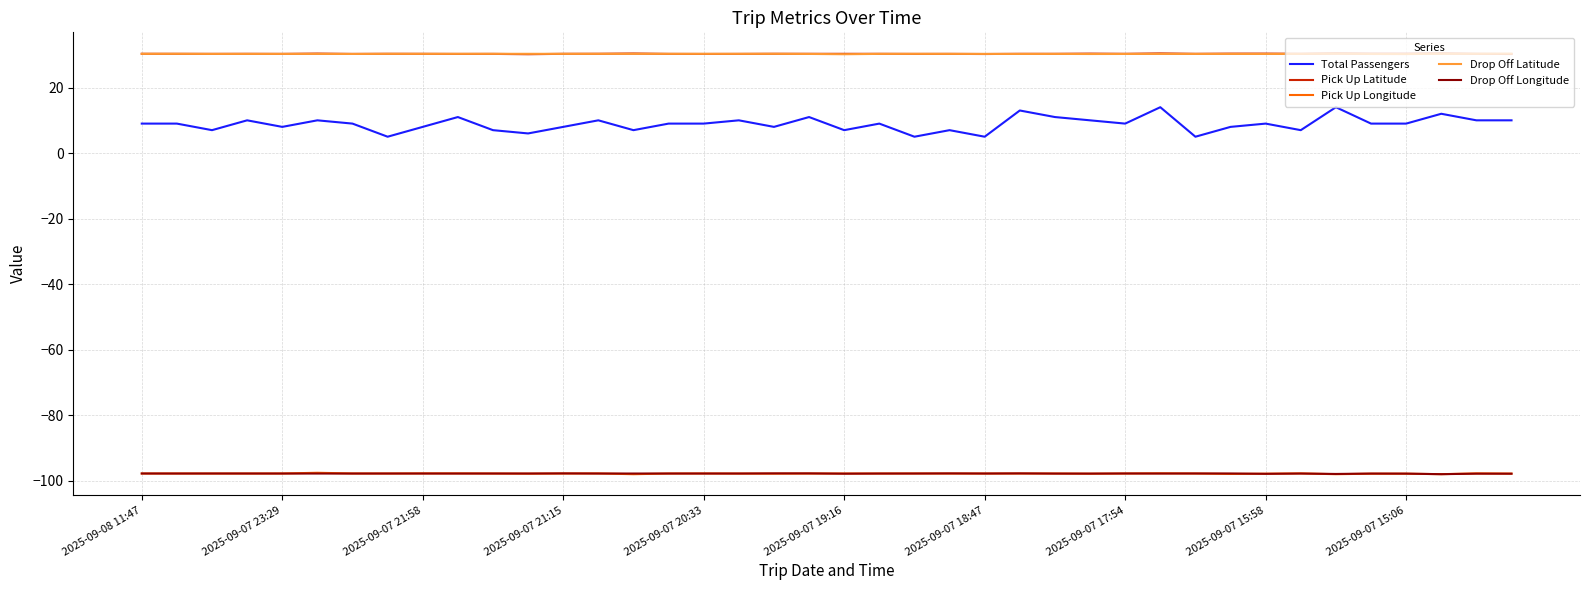

How many lines are shown in the chart?

5